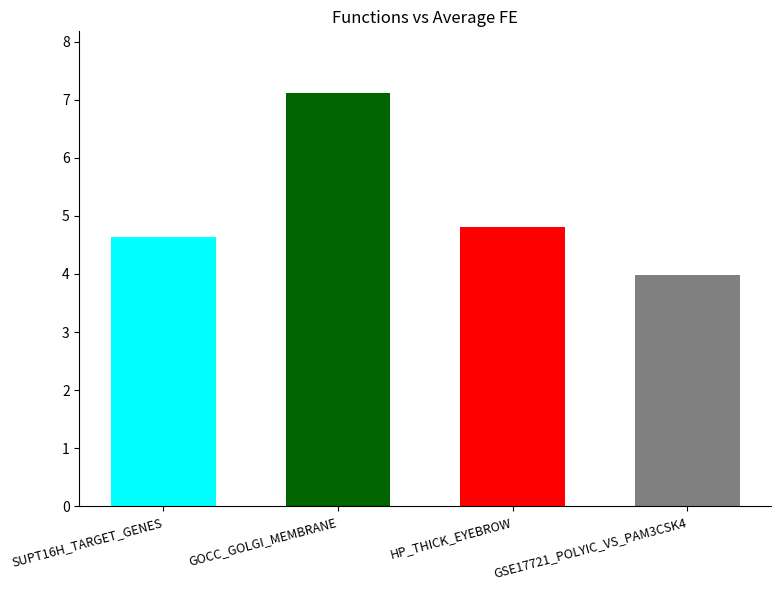

What is the value of the 1st bar from the left?

4.6